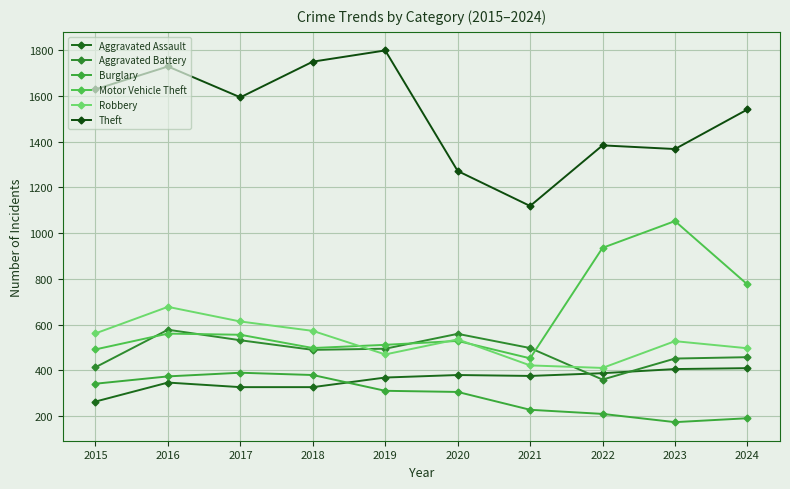

How many lines are shown in the chart?

6